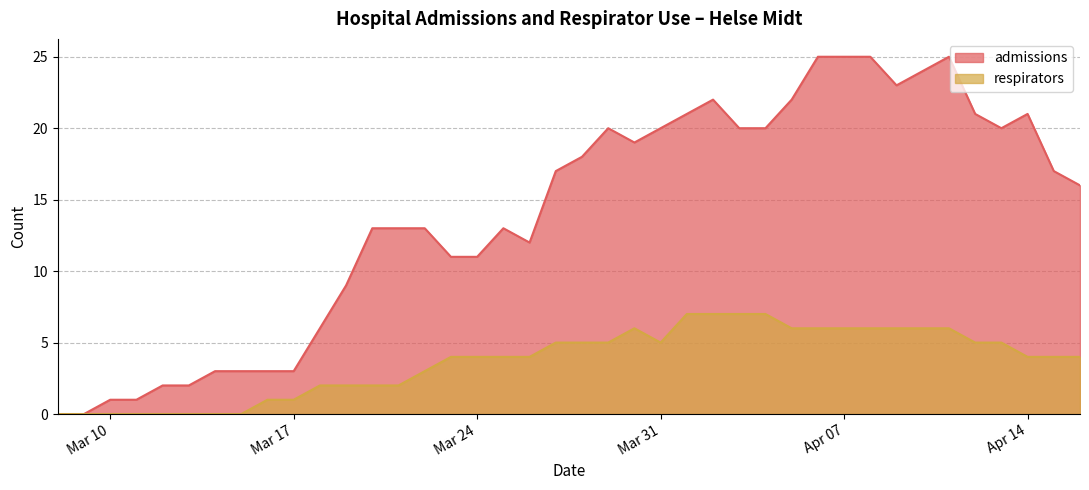

Which series has the largest range (max minus min)?

admissions